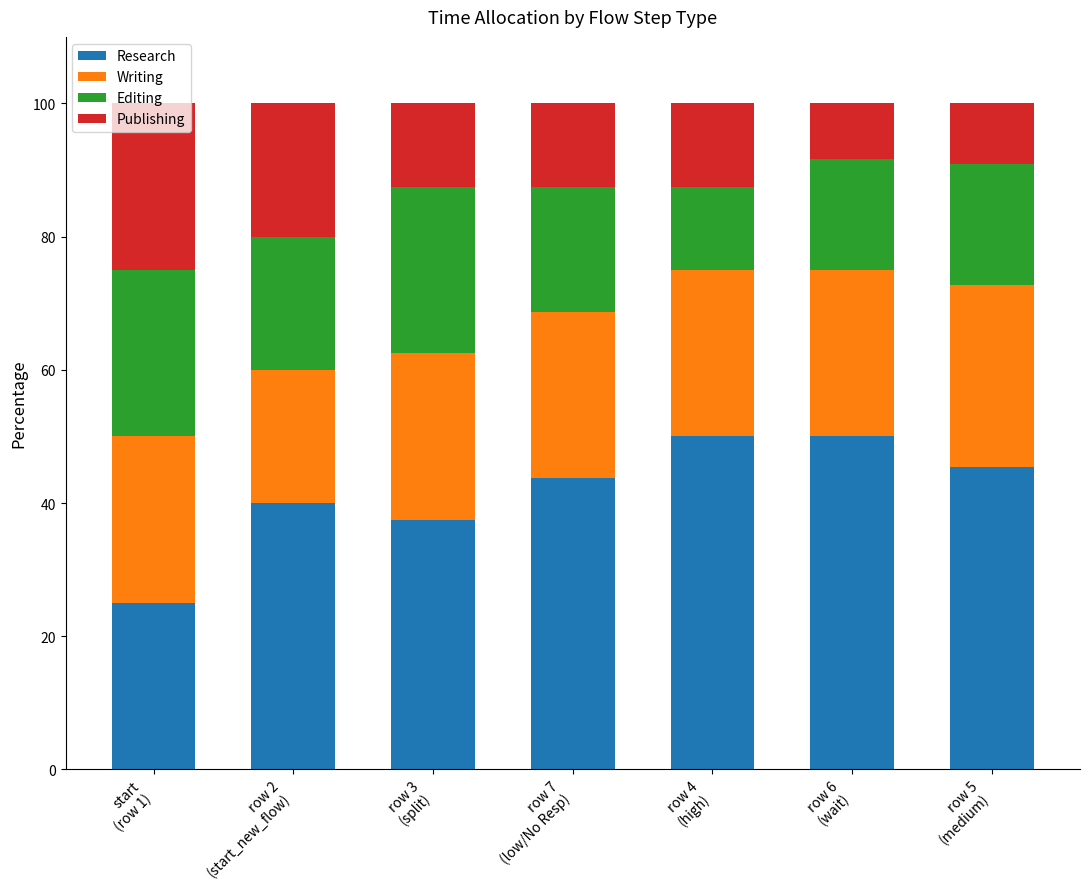

What is the highest value of the Research series?

50.0